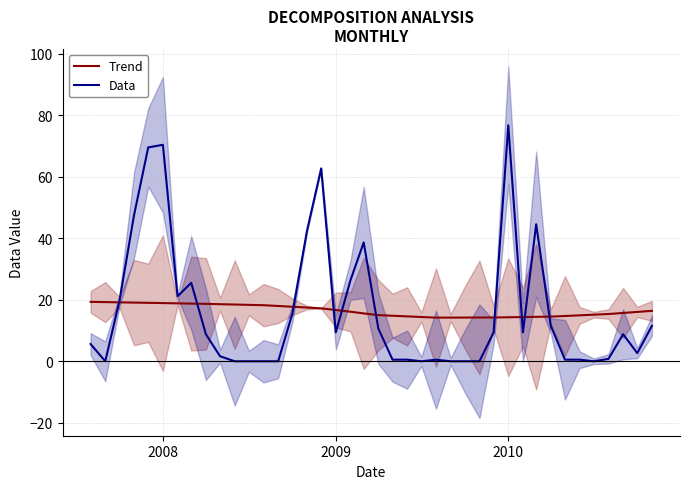

Reading right to left, what are all the values shown in this chart?

Trend: 16.4	16.1	15.7	15.4	15.2	14.9	14.7	14.5	14.5	14.4	14.3	14.3	14.2	14.2	14.2	14.2	14.4	14.6	14.8	15.0	15.6	16.1	16.7	17.2	17.5	17.7	18.0	18.2	18.4	18.5	18.6	18.7	18.8	18.8	18.9	19.0	19.1	19.2	19.3	19.3
Data: 11.5	2.6	8.8	0.8	0.0	0.5	0.5	11.5	44.6	9.4	76.8	9.4	0.0	0.0	0.0	0.5	0.0	0.5	0.5	10.6	38.6	26.4	9.4	62.7	42.5	15.5	0.0	0.0	0.0	0.0	1.6	8.8	25.5	21.1	70.4	69.6	47.6	19.6	0.0	5.6